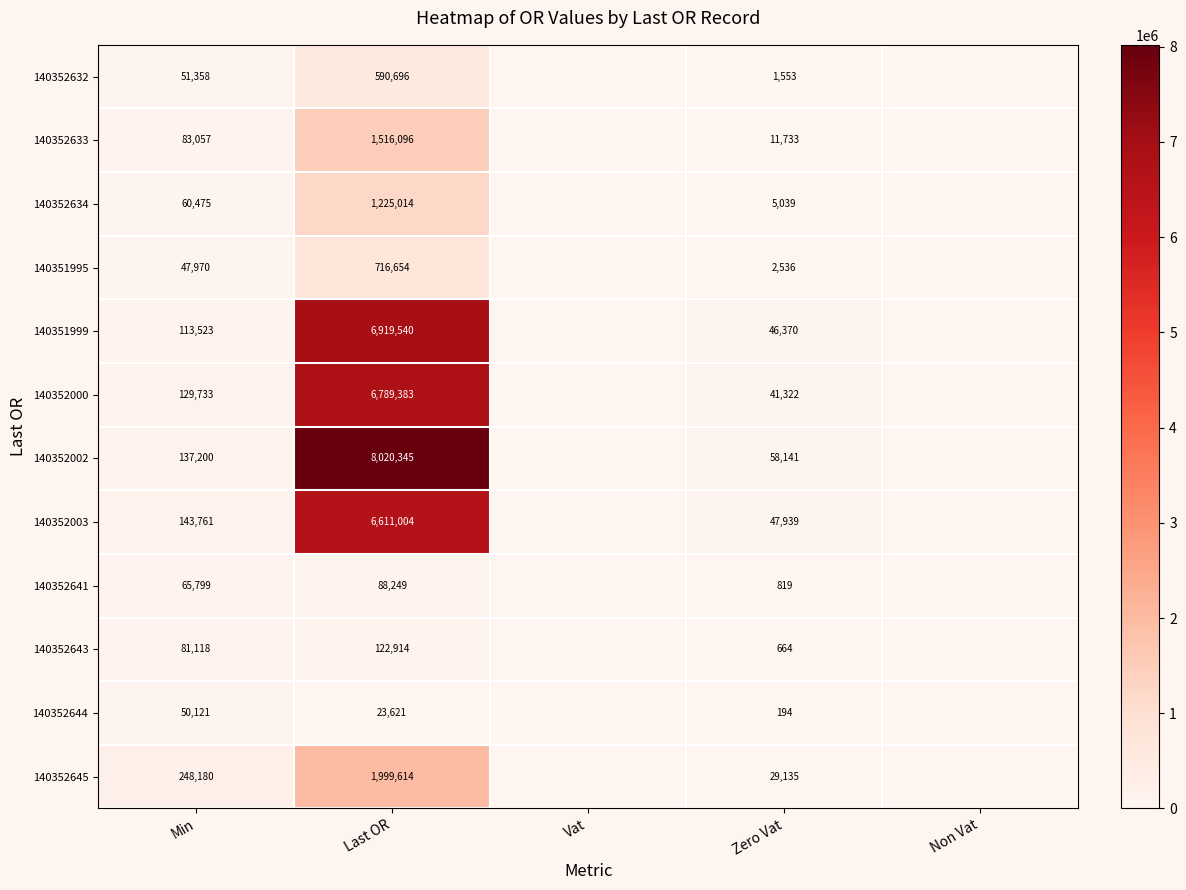

What is the difference between the 140352633 values at Last OR and Min?

1433039